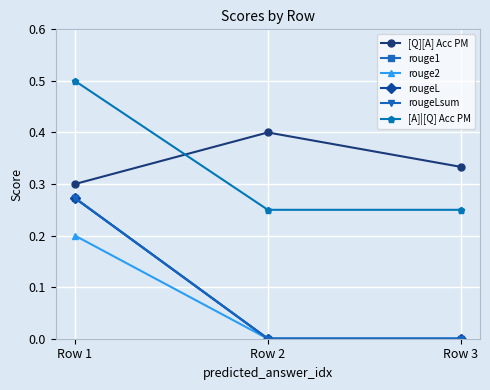

At how many categories does at least one series exceed 0?

3